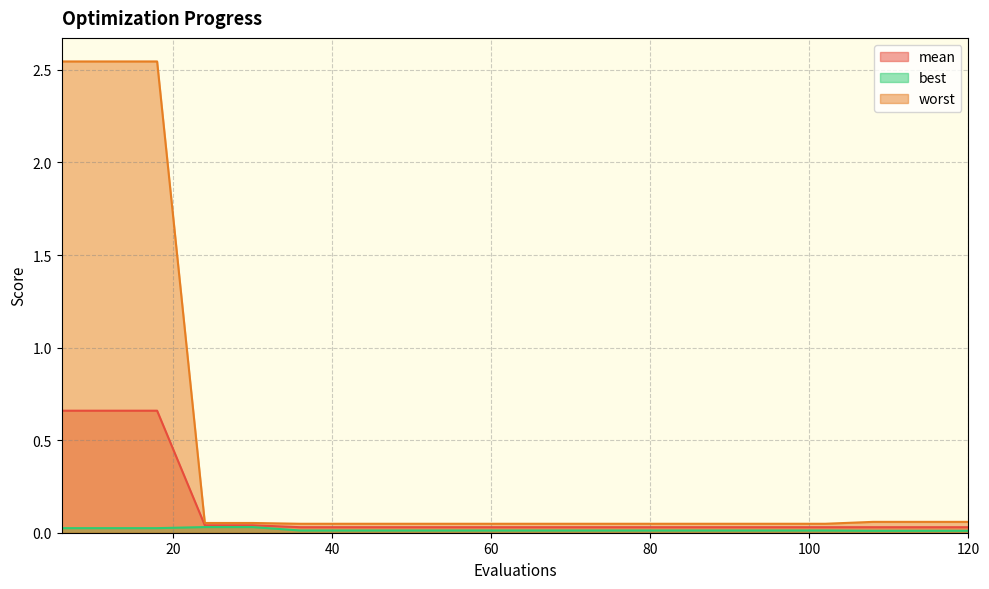

True or false: worst has more than 2 interior local peaks.

False